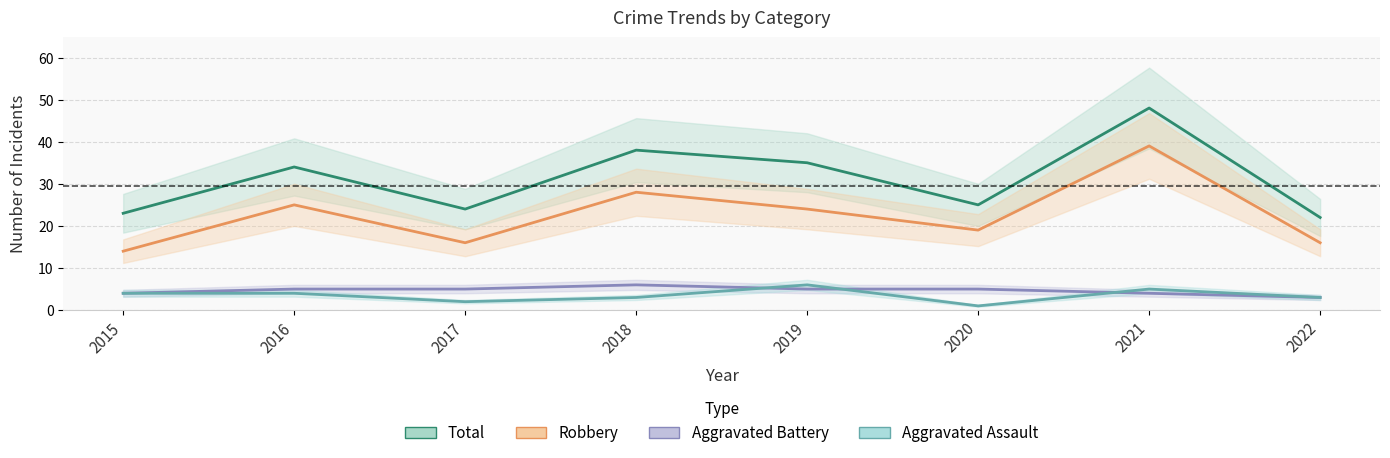

List the labels in order of Aggravated Assault value, largest first.

2019, 2021, 2015, 2016, 2018, 2022, 2017, 2020